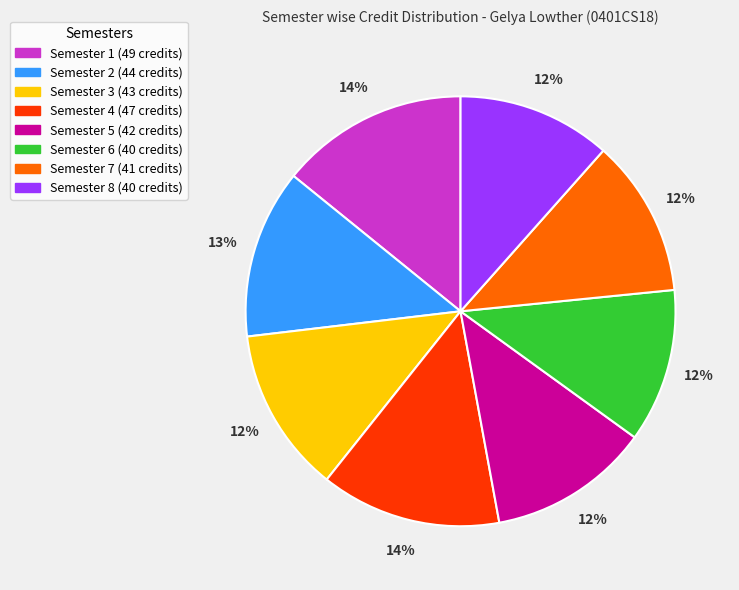

Which has a higher value, Semester 4 or Semester 8?

Semester 4